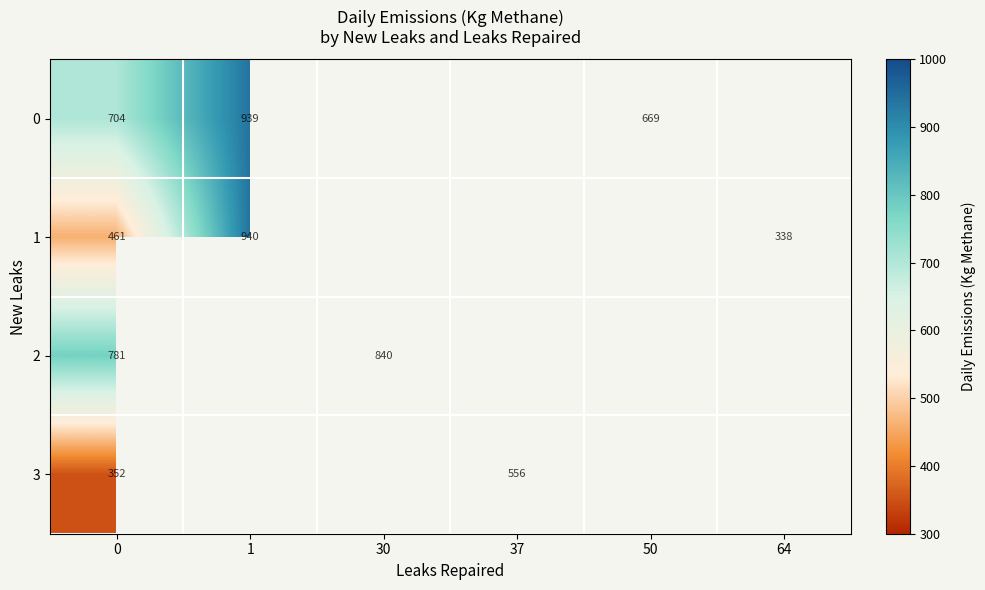

Is the value of 2 at 0 greater than the value of 0 at 1?

No